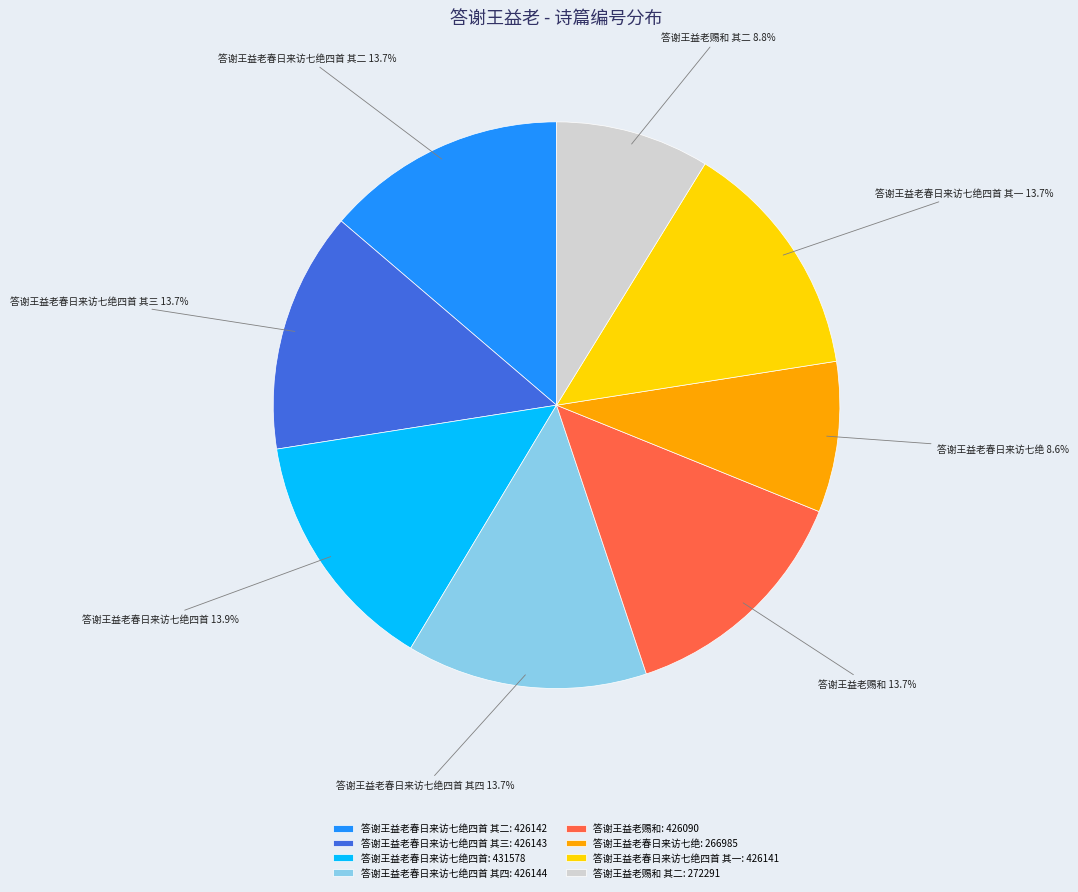

What is the ratio of the value at 答谢王益老春日来访七绝四首 其四: 426144 to the value at 答谢王益老春日来访七绝四首 其三: 426143?

1.0